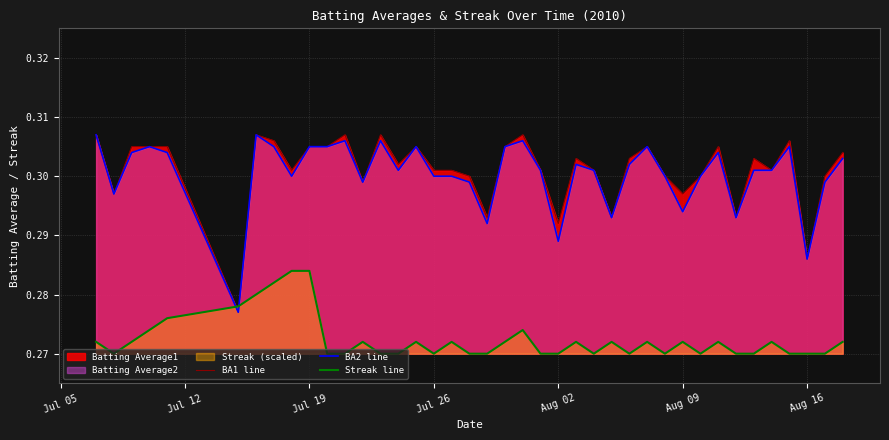

List the series in order of their peak value, highest first.

BA1 line, BA2 line, Streak line